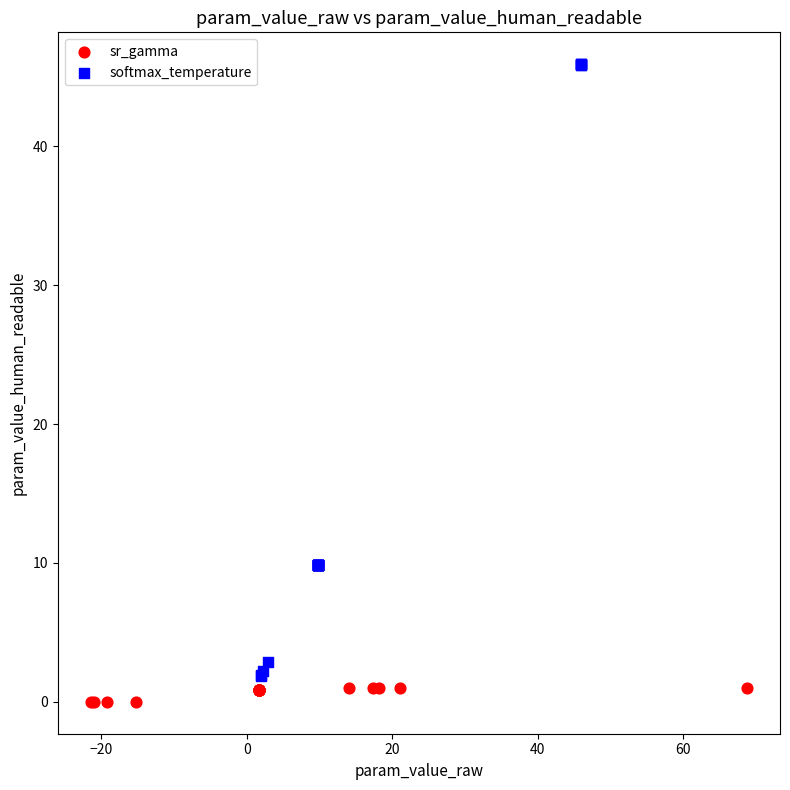

What are all the series names shown in the legend?

sr_gamma, softmax_temperature